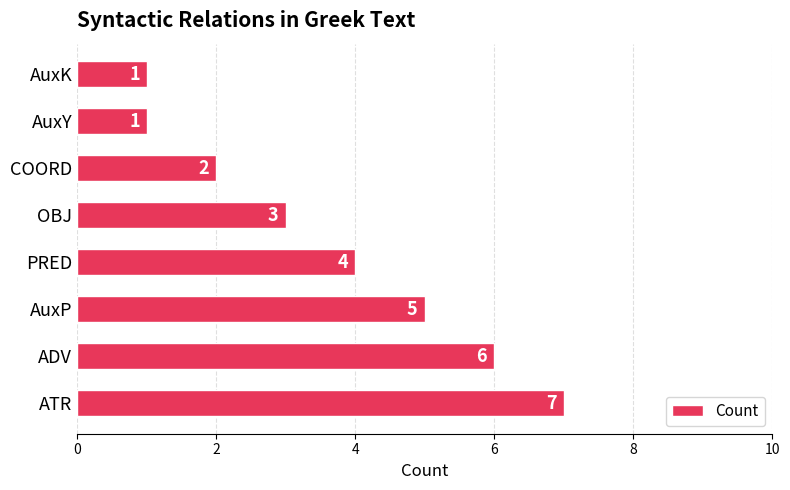

Count the number of categories in the chart.

8